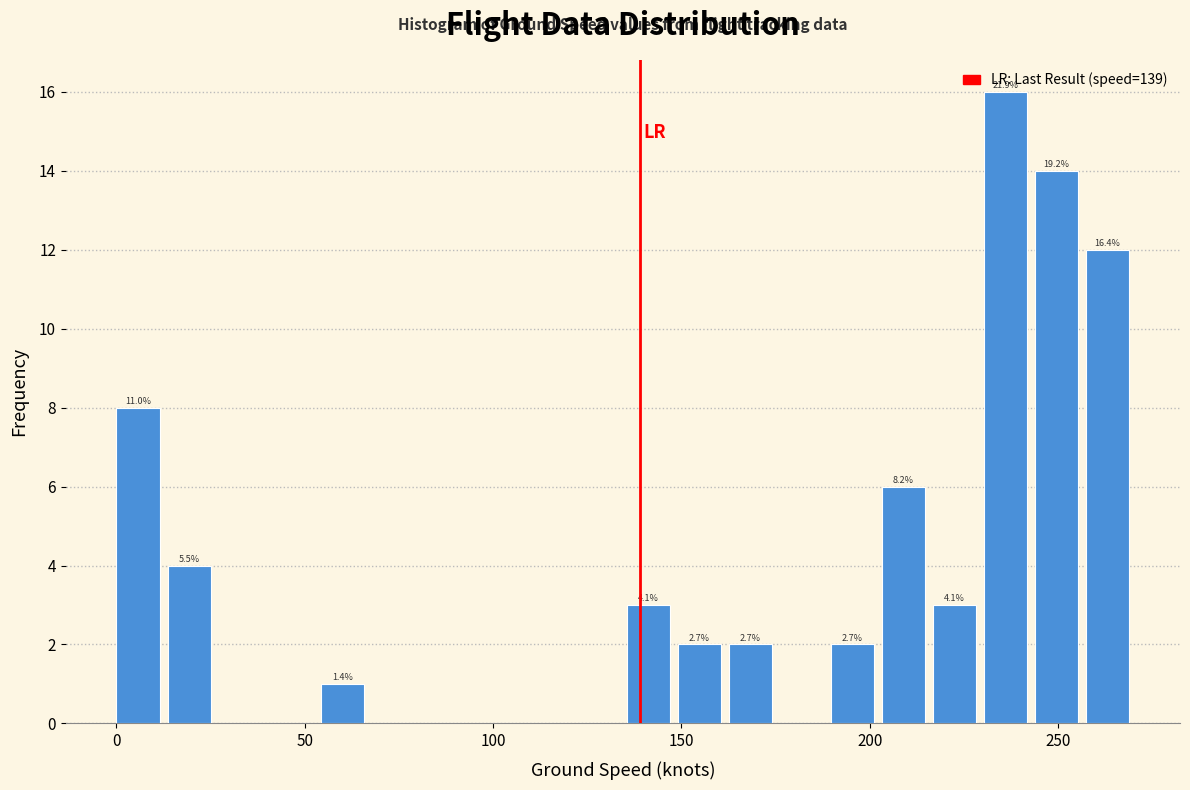

Around what value on the x-axis is the tallest bar? Give the approximate position of its centre, as read against the axis.

235